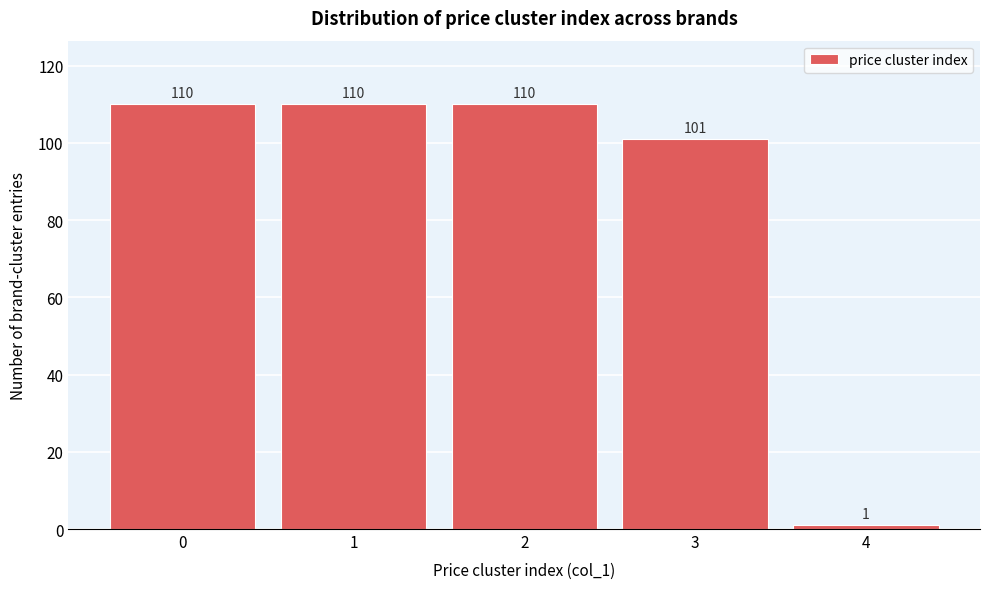

Reading left to right, list all the values displayed in this chart.

110	110	110	101	1